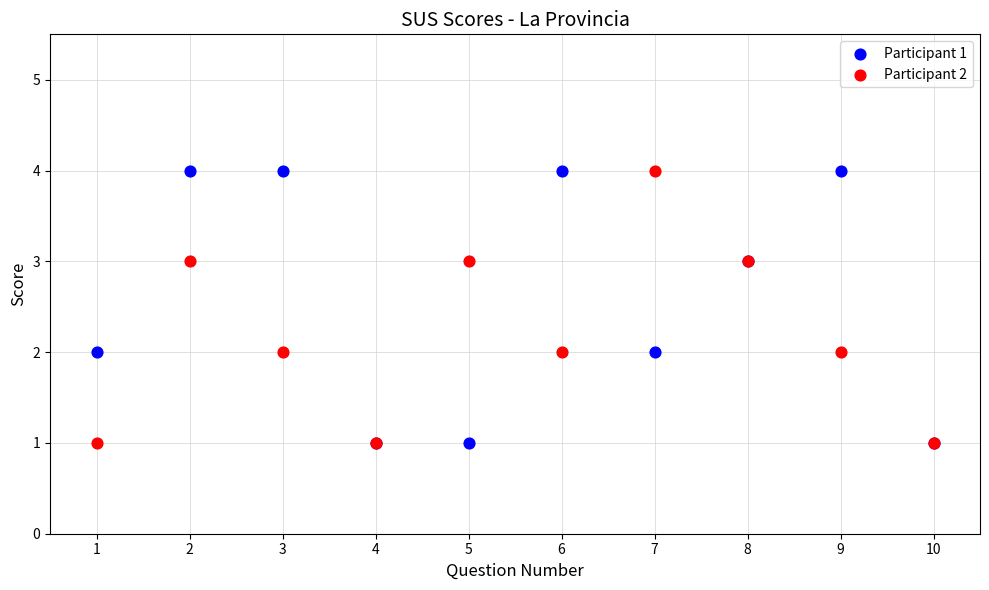

What are all the series names shown in the legend?

Participant 1, Participant 2